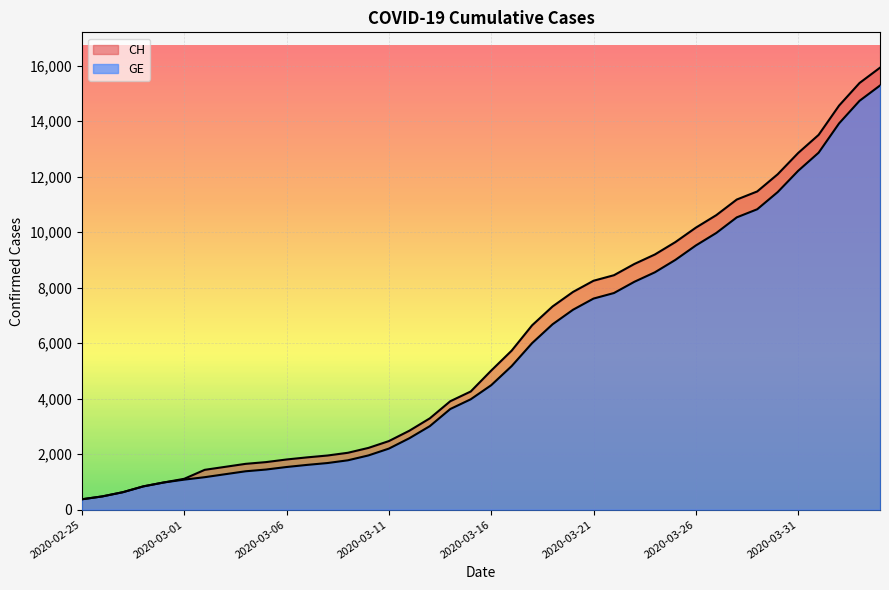

What is the average value of the GE series?

5641